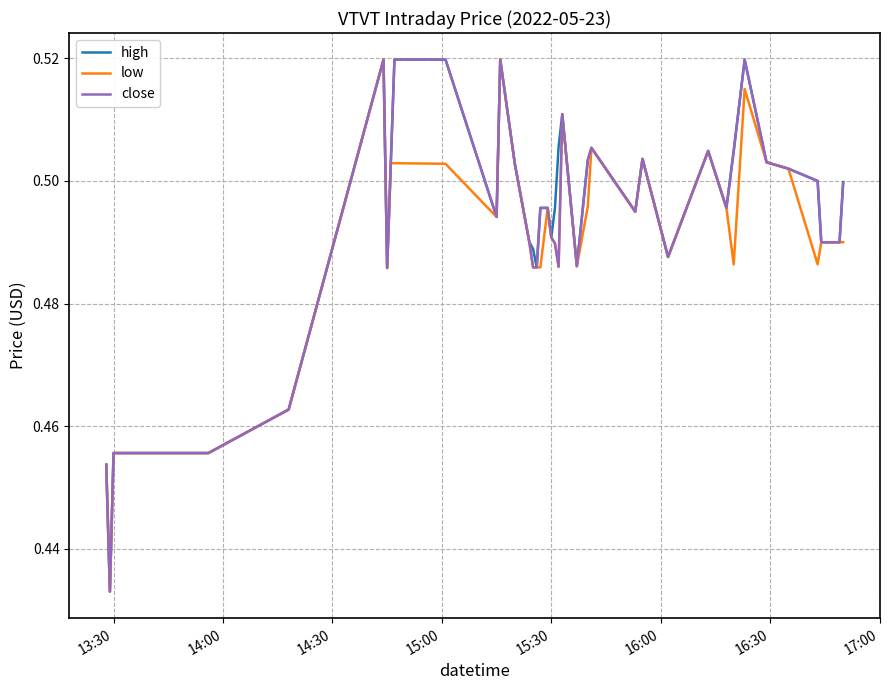

At how many categories does at least one series exceed 0?

40